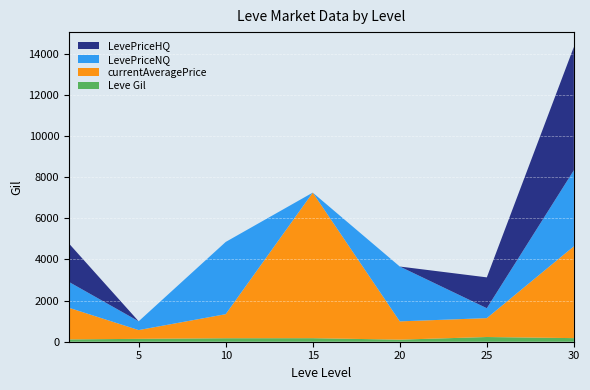

Reading left to right, extract all data points from this chart.

Leve Gil: 113	140	169	172	101	229	175
currentAveragePrice: 1537	427	1171	7080	889	919	4466
LevePriceNQ: 1256	427	3513	0	2667	482	3700
LevePriceHQ: 1866	0	0	0	0	1500	6000